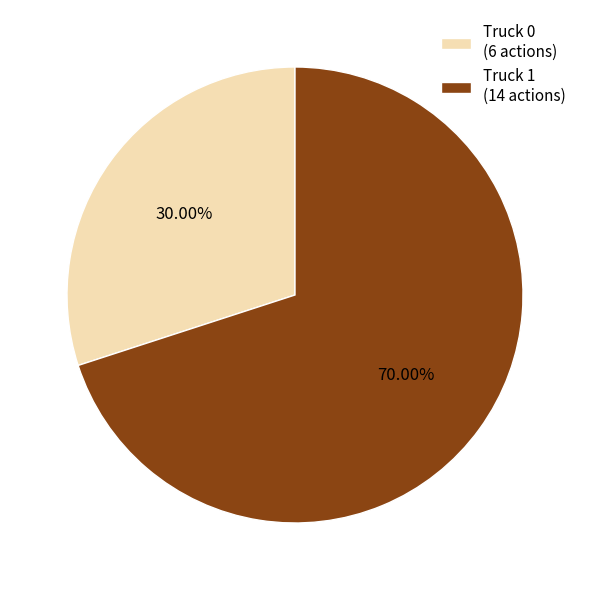

Rank the categories by value from highest to lowest.

Truck 1, Truck 0